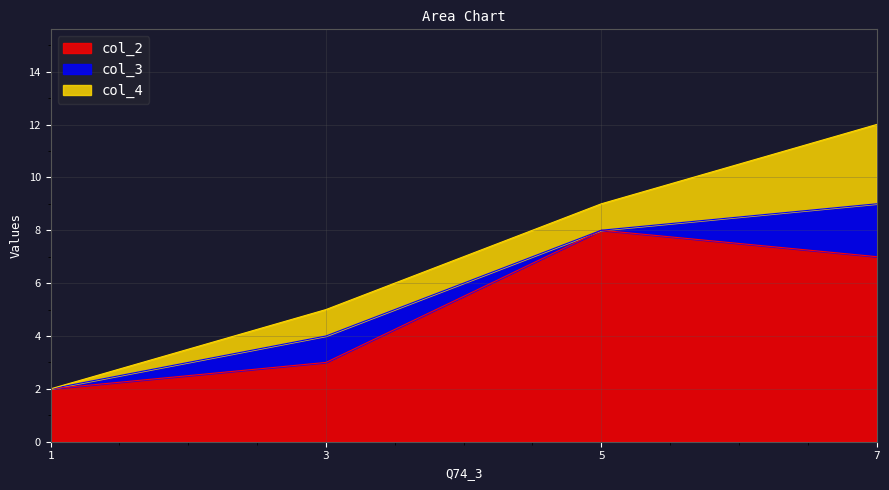

Reading right to left, extract all data points from this chart.

col_2: 7	8	3	2
col_3: 2	0	1	0
col_4: 3	1	1	0